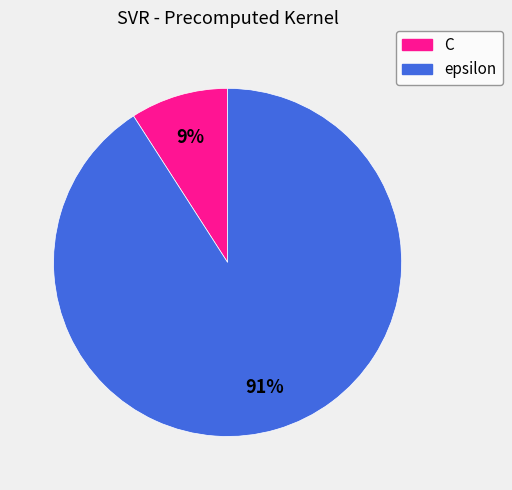

Combined, do epsilon and C account for over 50%?

Yes